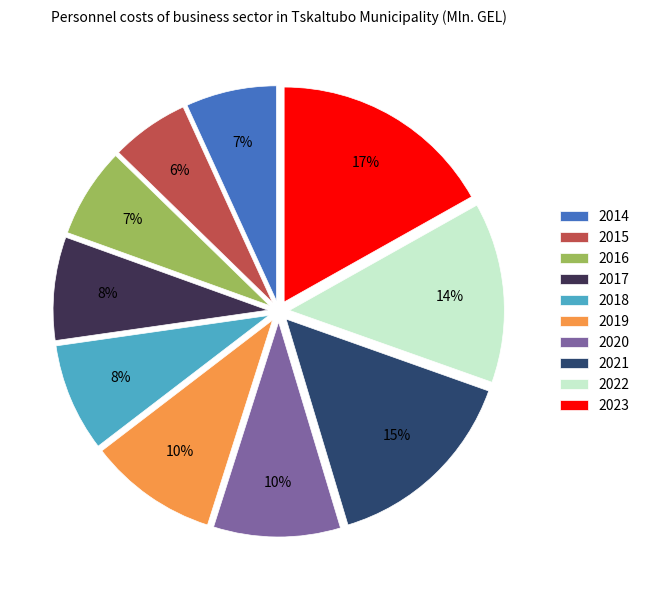

To the nearest percent, what is the combined percentage of 2017 and 2014?

15%